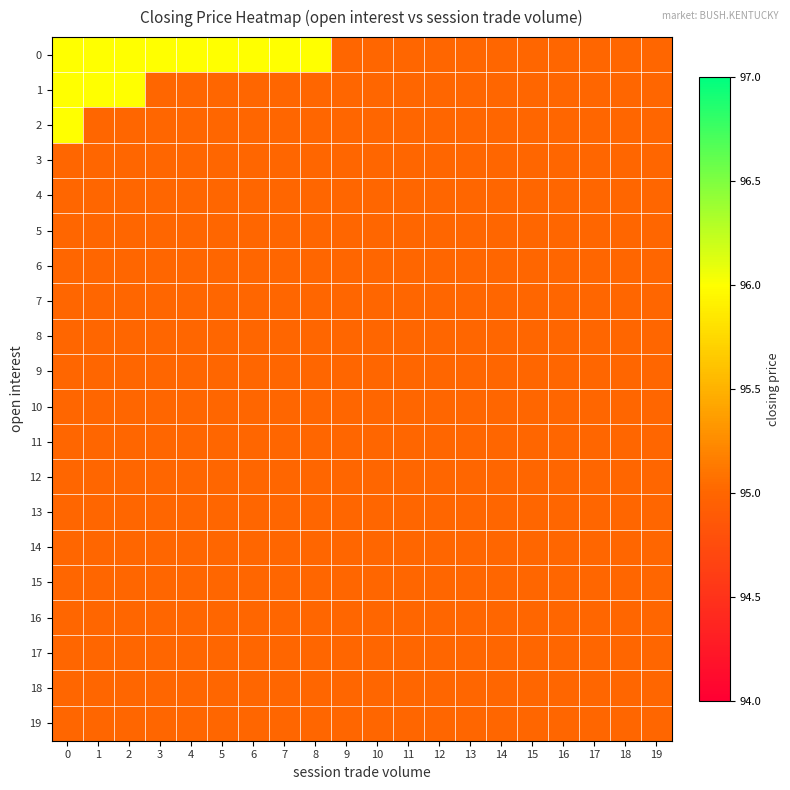

What is the maximum value shown in the chart?

96